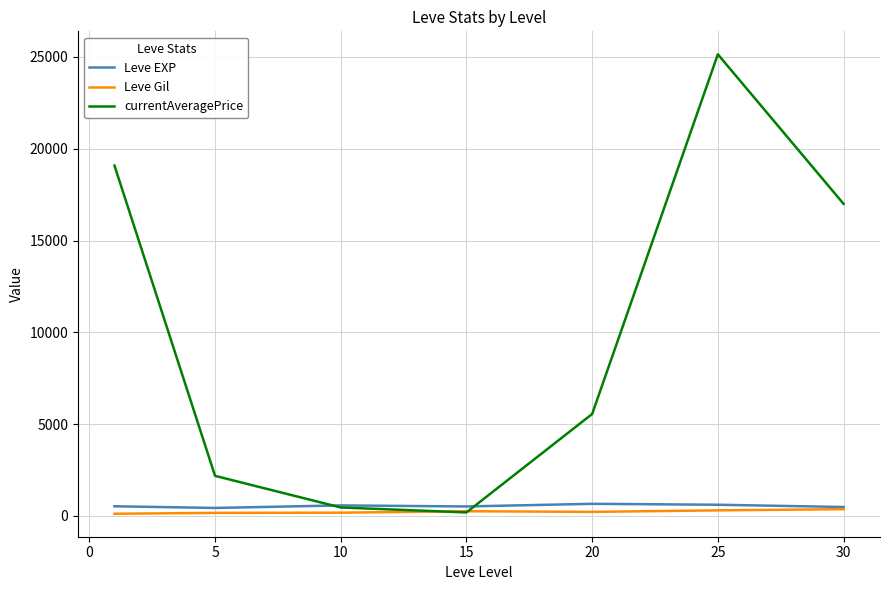

Which series has the largest range (max minus min)?

currentAveragePrice